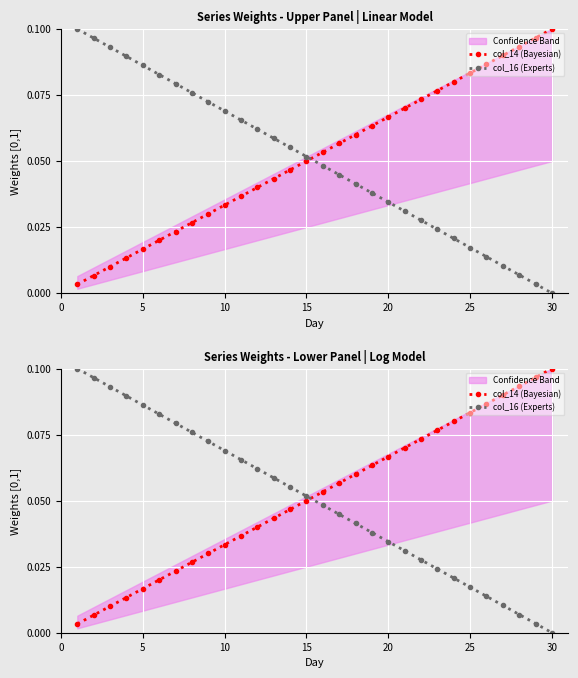

True or false: col_14 (Bayesian) has a value of 0.1 at 19.

True